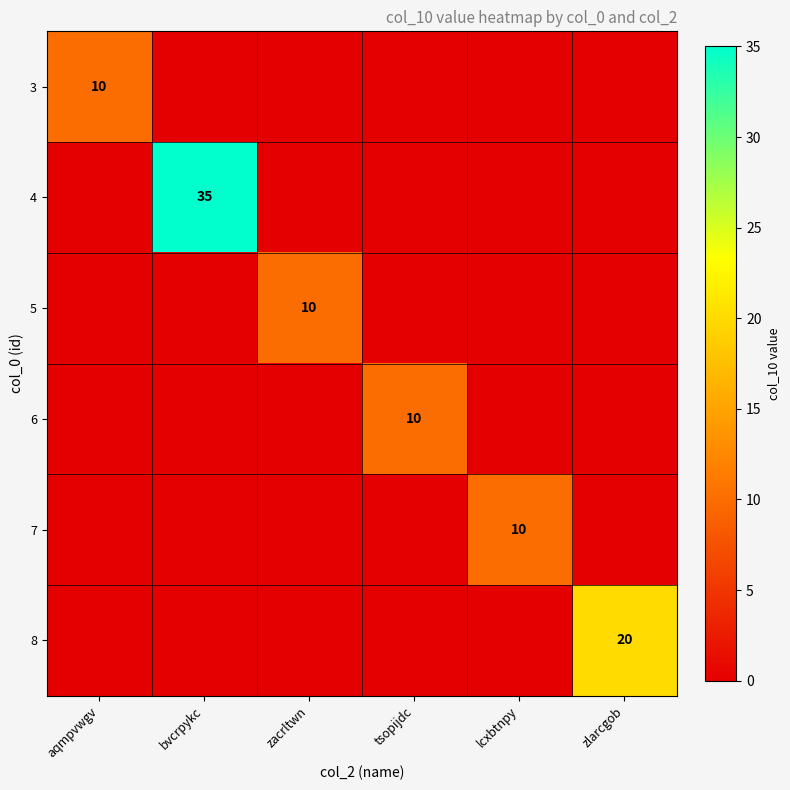

The value of 8 at zlarcgob is 6. True or false?

False